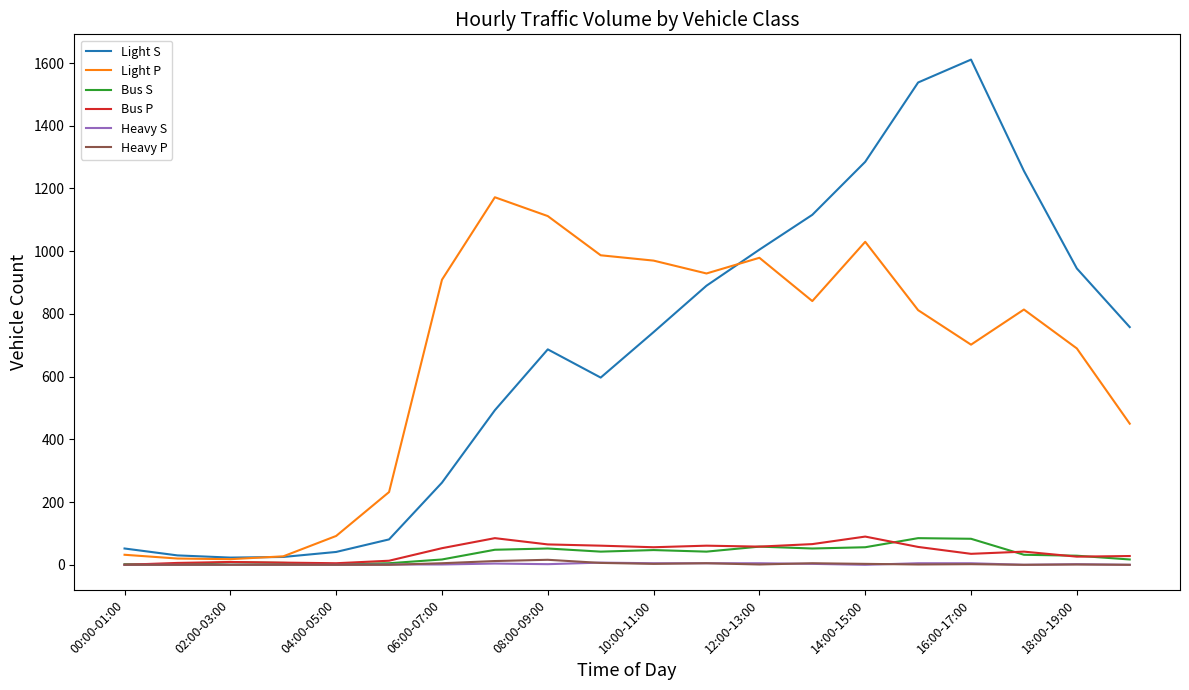

Which series has the widest spread of values?

Light S